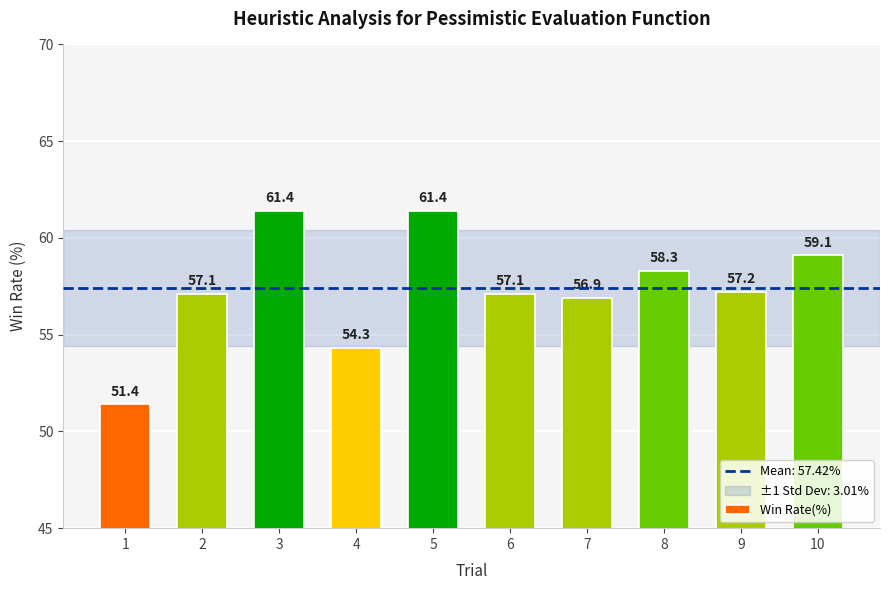

How many values are below 57?

3